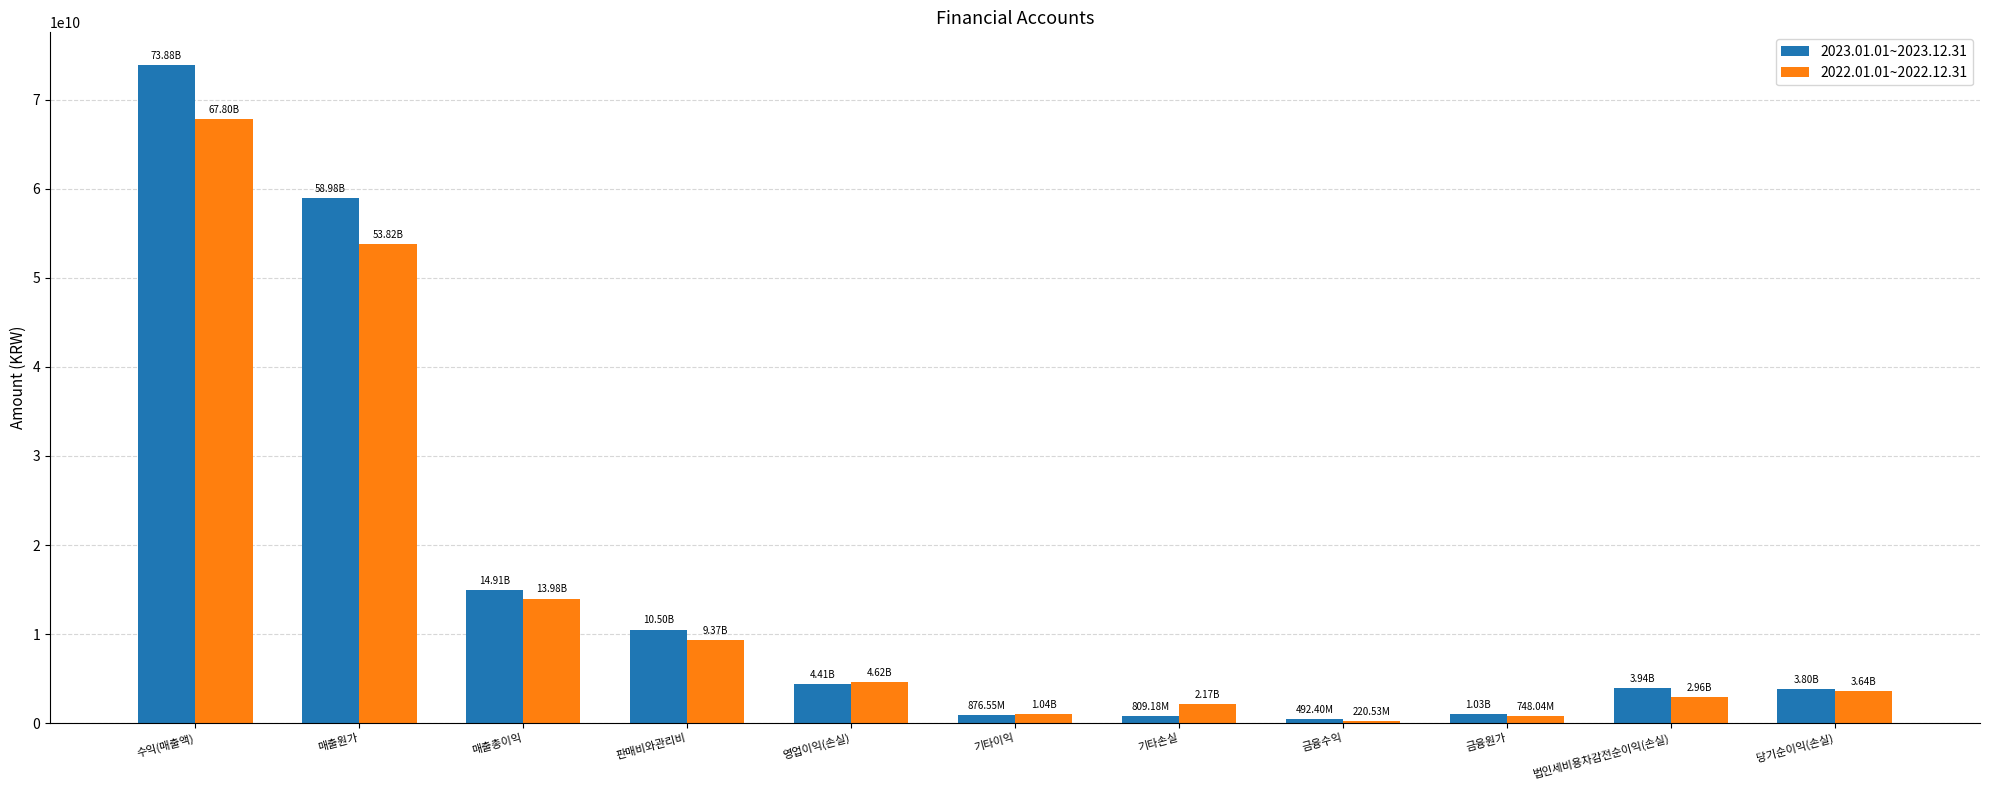

At which label does 2023.01.01~2023.12.31 first exceed 3944157100?

수익(매출액)